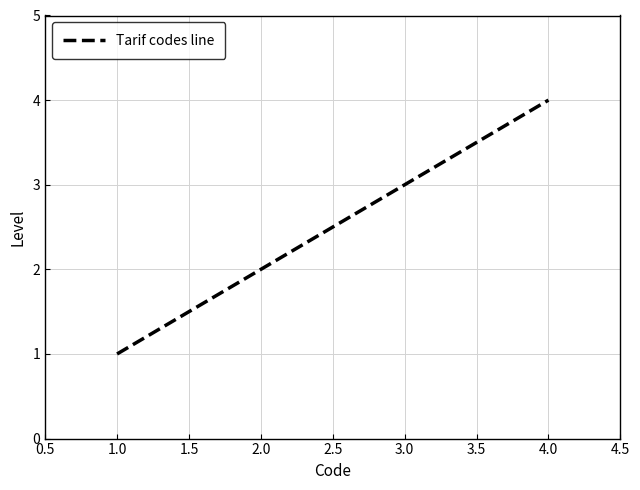

What is the difference between the maximum and minimum values?

3